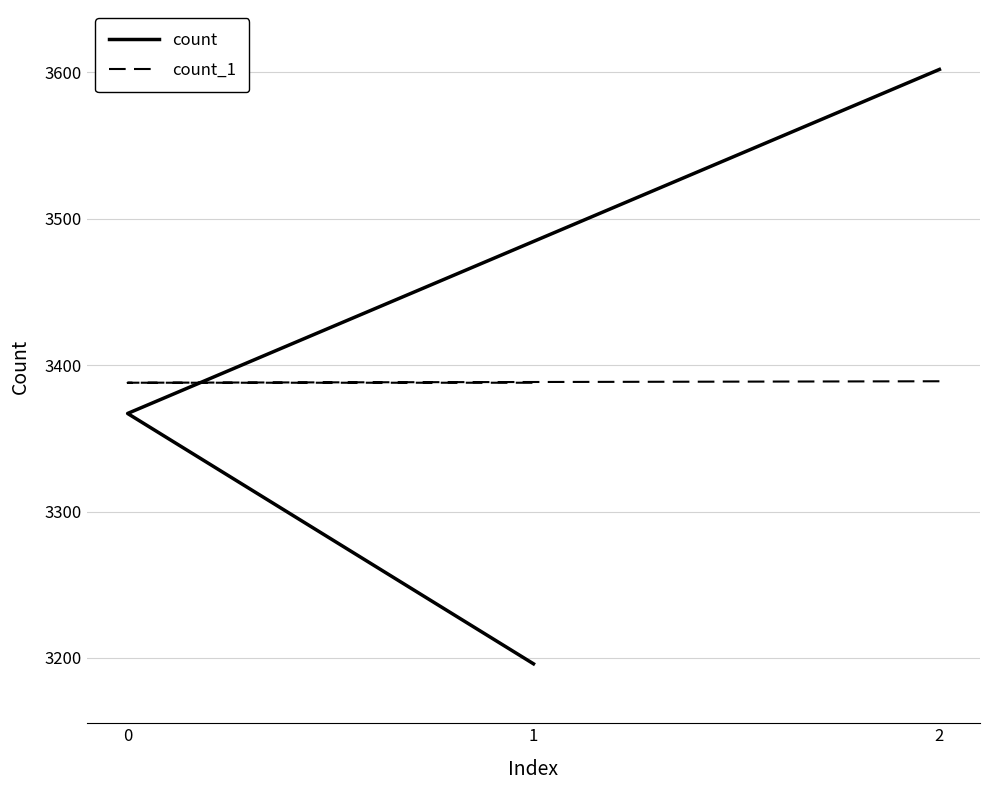

What is the highest value of the count series?

3602